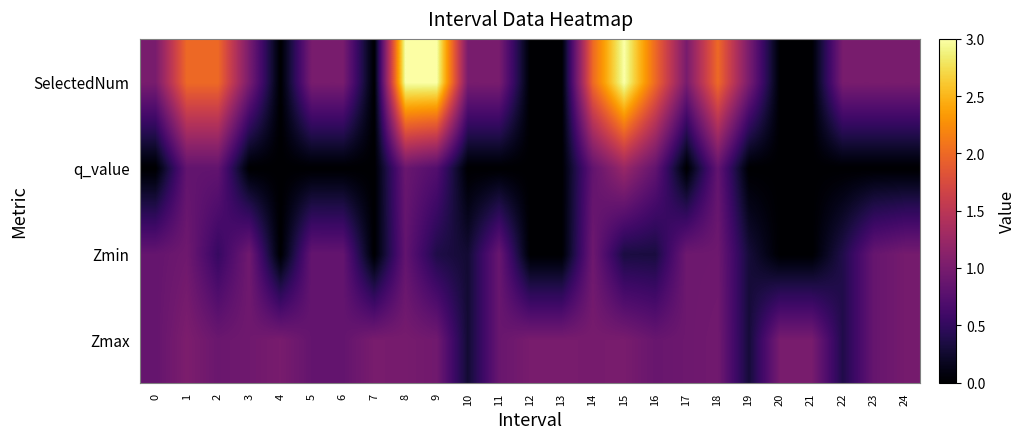

Reading left to right, transcribe all the data shown in this chart.

Zmax: 0=0.9	1=1.0	2=0.9	3=0.9	4=1.0	5=0.9	6=0.8	7=1.0	8=1.0	9=0.9	10=0.3	11=0.9	12=1.0	13=1.0	14=1.0	15=1.0	16=0.9	17=0.9	18=0.9	19=0.3	20=1.0	21=1.0	22=0.4	23=0.9	24=1.0
Zmin: 0=0.9	1=0.9	2=0.5	3=0.9	4=0.0	5=0.9	6=0.8	7=0.0	8=0.8	9=0.4	10=0.3	11=0.9	12=0.0	13=0.0	14=0.9	15=0.3	16=0.3	17=0.9	18=0.9	19=0.3	20=0.0	21=0.0	22=0.4	23=0.9	24=1.0
q_value: 0=-0.0	1=0.8	2=0.8	3=-0.0	4=0.0	5=-0.0	6=-0.0	7=0.0	8=0.9	9=0.7	10=-0.0	11=-0.0	12=0.0	13=0.0	14=0.8	15=1.2	16=0.8	17=-0.0	18=0.8	19=-0.0	20=0.0	21=0.0	22=-0.0	23=-0.0	24=-0.0
SelectedNum: 0=1.0	1=2.0	2=2.0	3=1.0	4=0.0	5=1.0	6=1.0	7=0.0	8=3.0	9=3.0	10=1.0	11=1.0	12=0.0	13=0.0	14=2.0	15=3.0	16=2.0	17=1.0	18=2.0	19=1.0	20=0.0	21=0.0	22=1.0	23=1.0	24=1.0